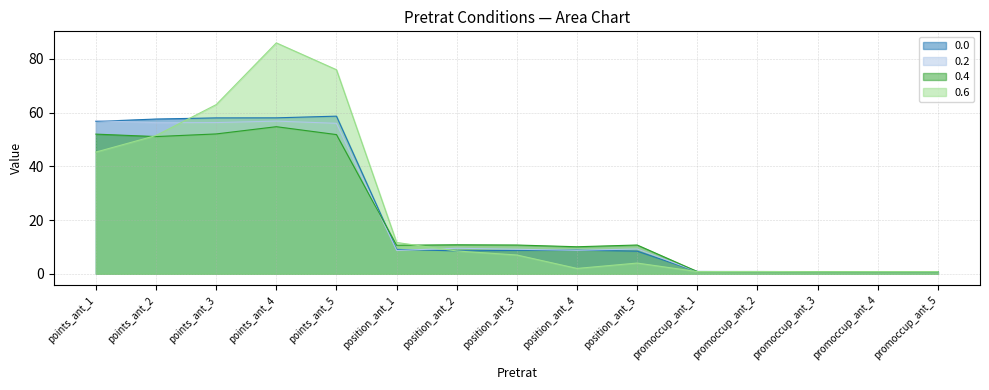

How many values in the 0.2 series exceed 9?

8